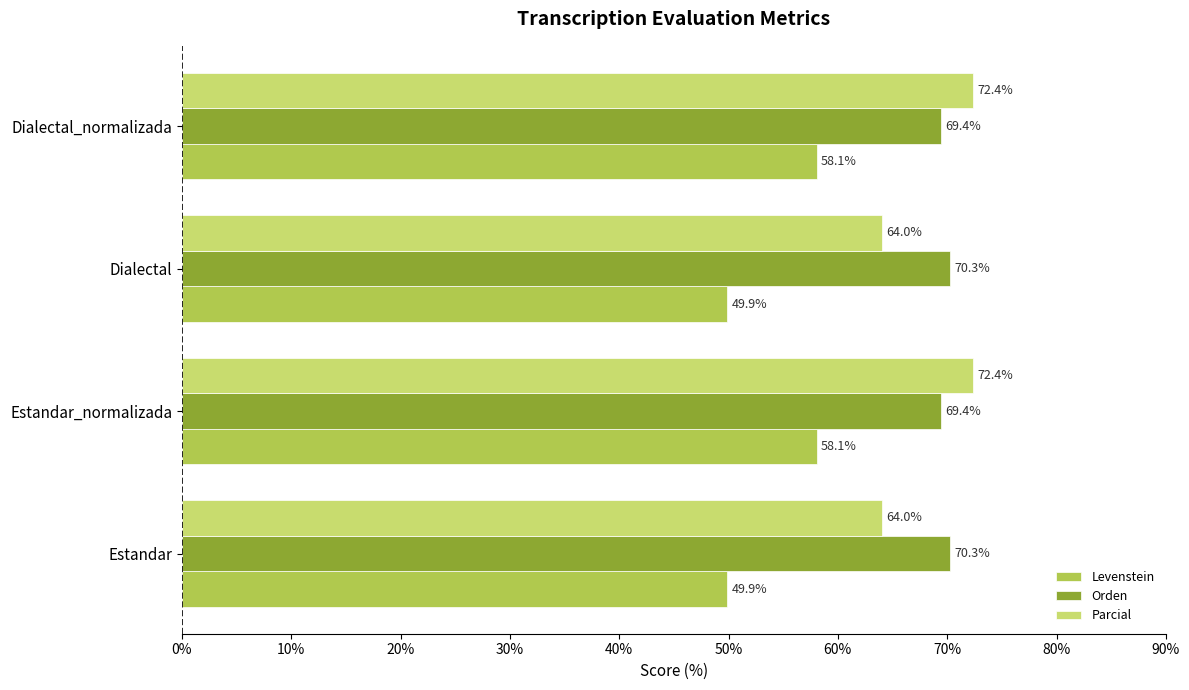

What is the difference between the maximum and minimum values in the Orden series?

0.8